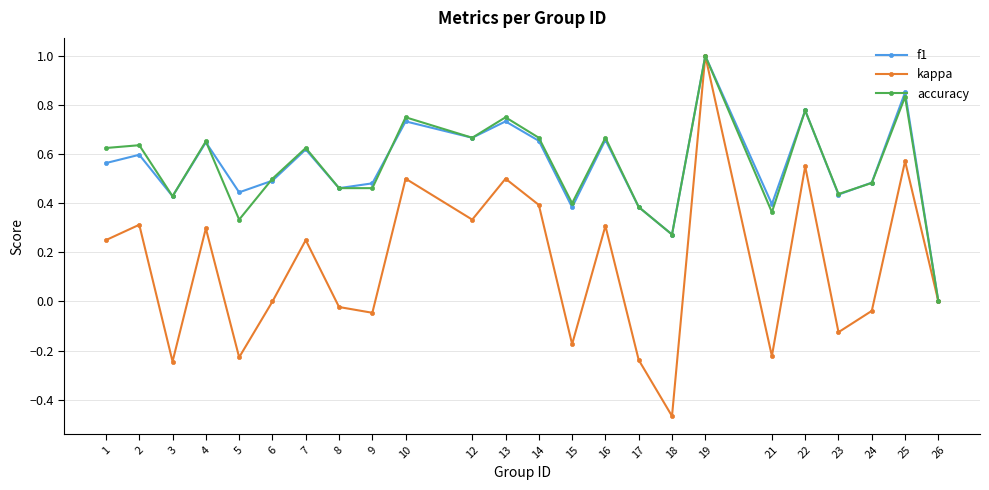

What is the difference between the maximum and second lowest values in the kappa series?

1.2